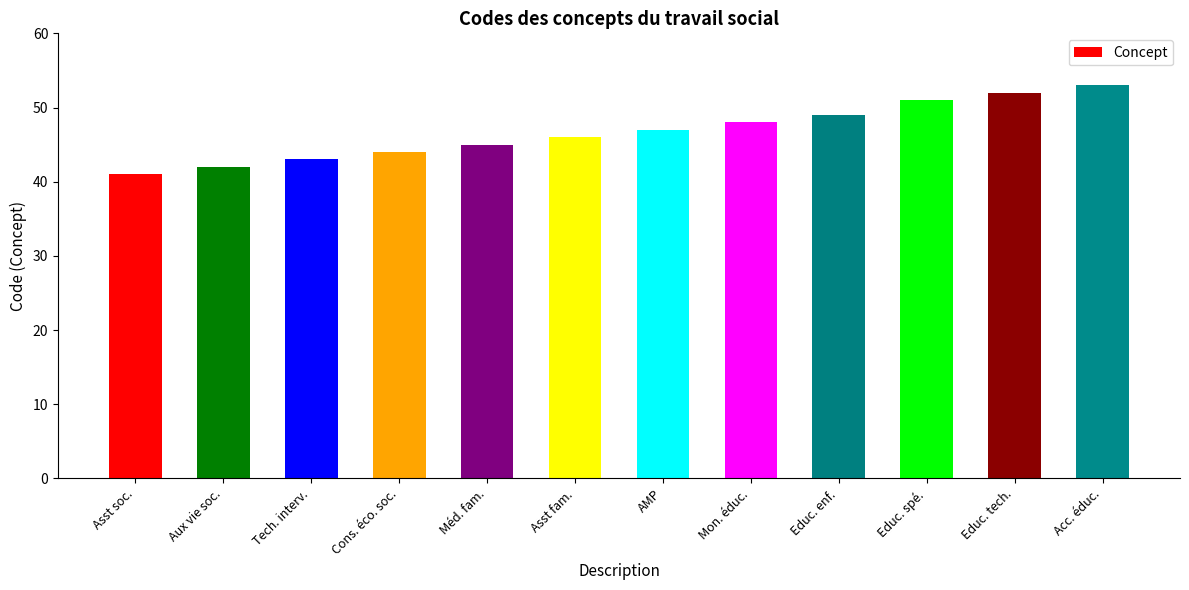

How many bars are there in total?

12